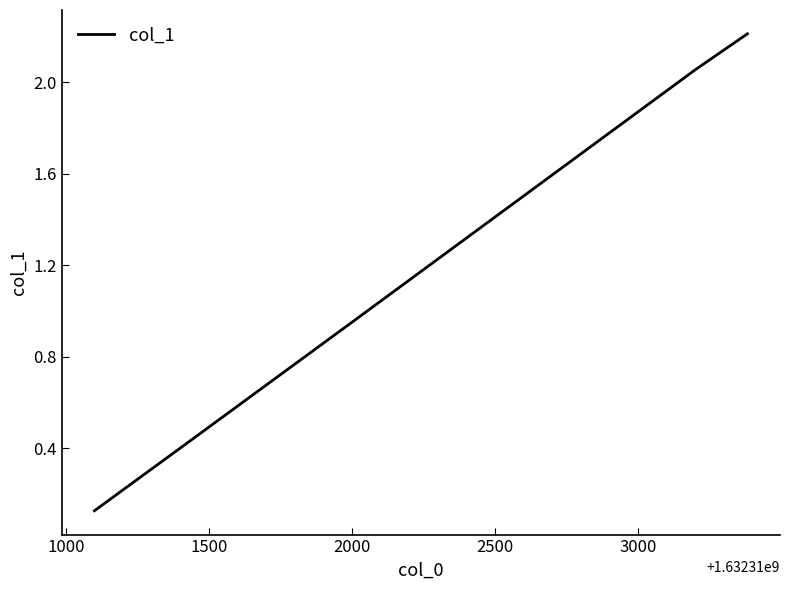

What is the maximum value shown in the chart?

2.2